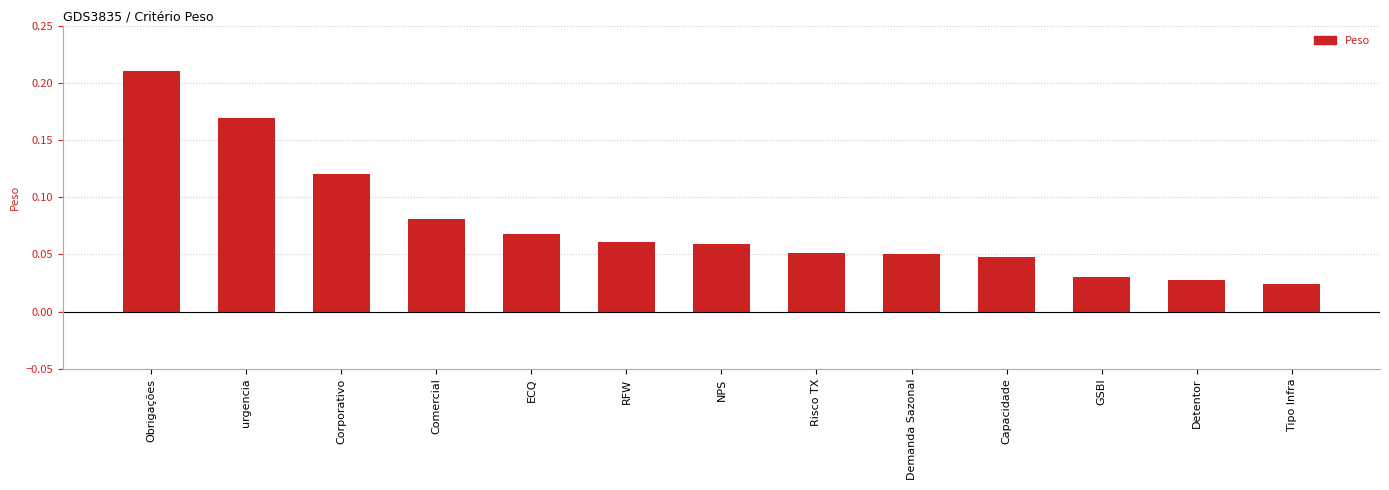

What position from the right is Demanda Sazonal?

5